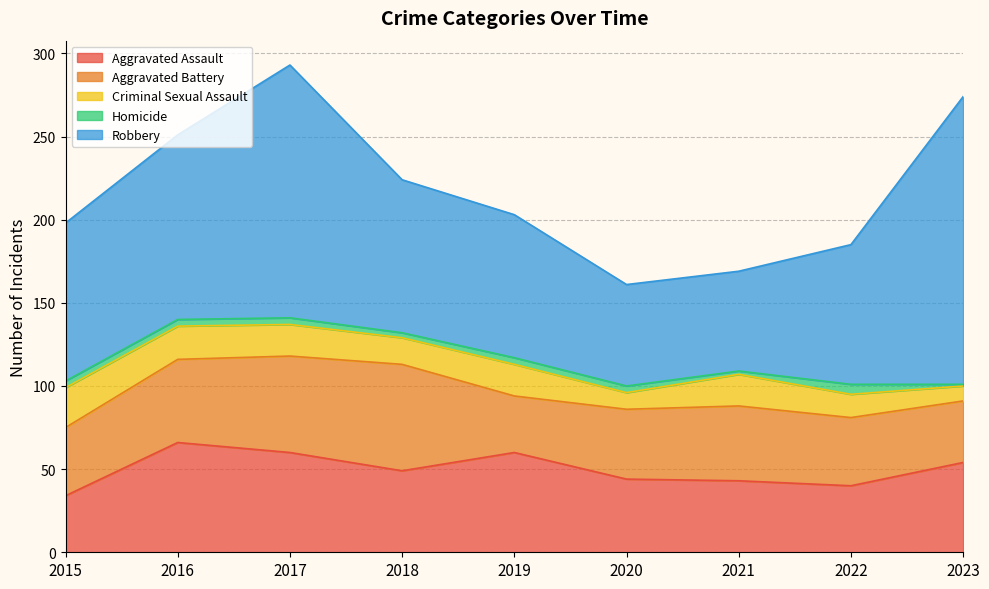

Which category has the highest value across all series?

2023